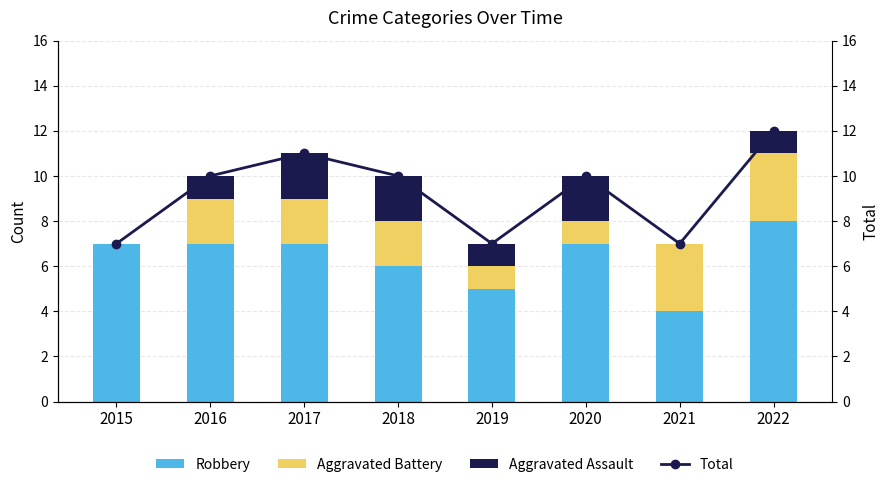

Reading right to left, what are all the values shown in this chart?

Robbery: 2022=8	2021=4	2020=7	2019=5	2018=6	2017=7	2016=7	2015=7
Aggravated Battery: 2022=3	2021=3	2020=1	2019=1	2018=2	2017=2	2016=2	2015=0
Aggravated Assault: 2022=1	2021=0	2020=2	2019=1	2018=2	2017=2	2016=1	2015=0
Total: 2022=12	2021=7	2020=10	2019=7	2018=10	2017=11	2016=10	2015=7